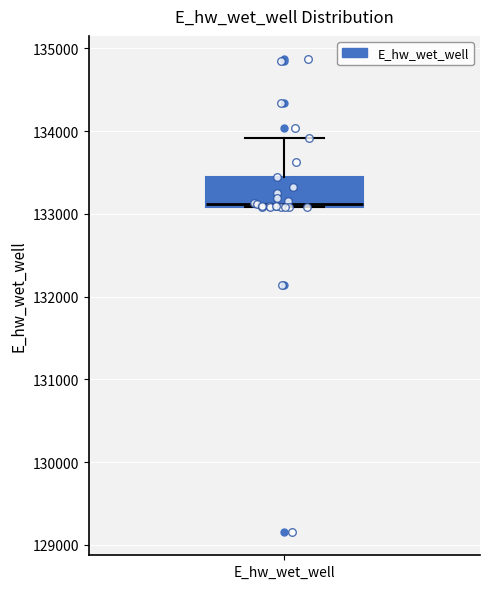

Read this box plot against the y-axis: the position of the median line, the range covered by the box, and the ends of both whiskers. The values are not printed on the chart, so give them approximately, as read against the axis.

median 133100, box 133100 to 133400, whiskers 133100 to 133900